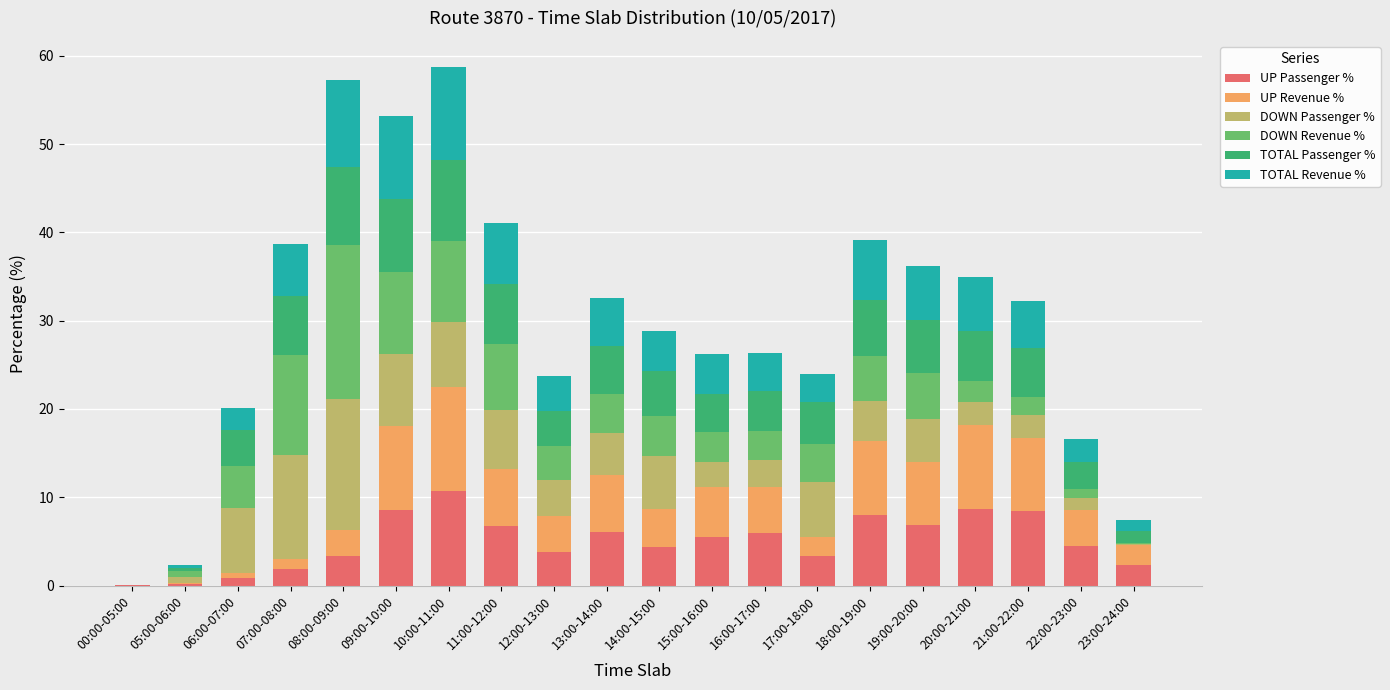

At which label does UP Passenger % reach its peak?

10:00-11:00